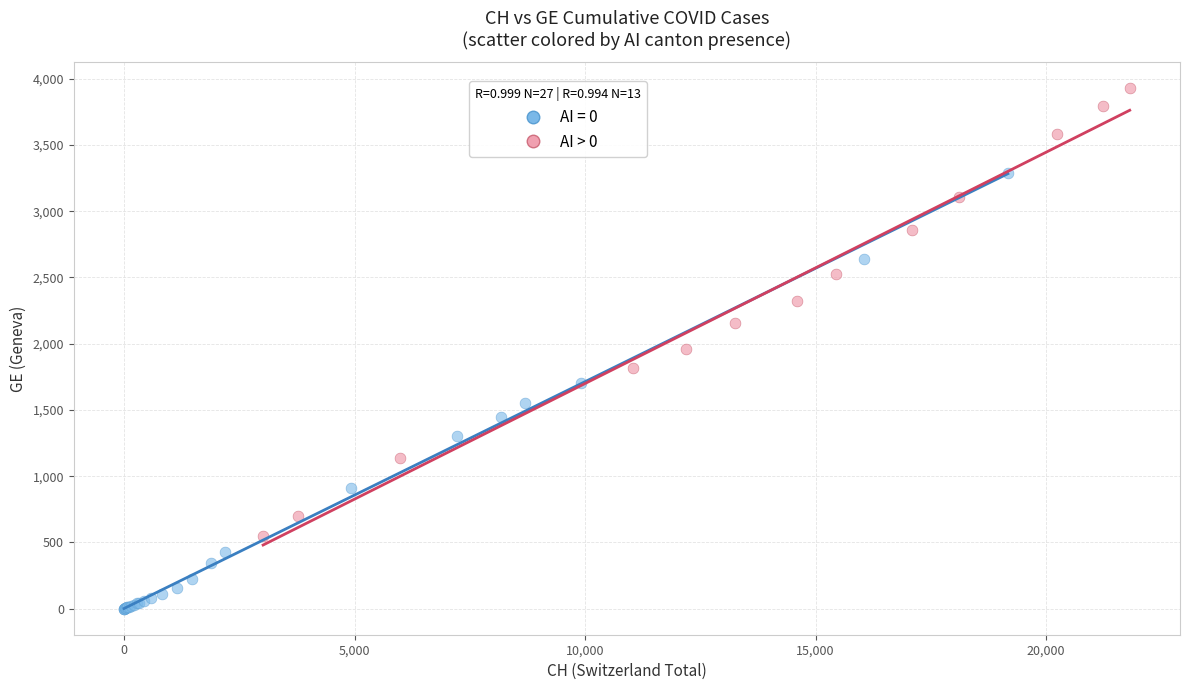

Which series reaches the minimum Y coordinate?

AI = 0